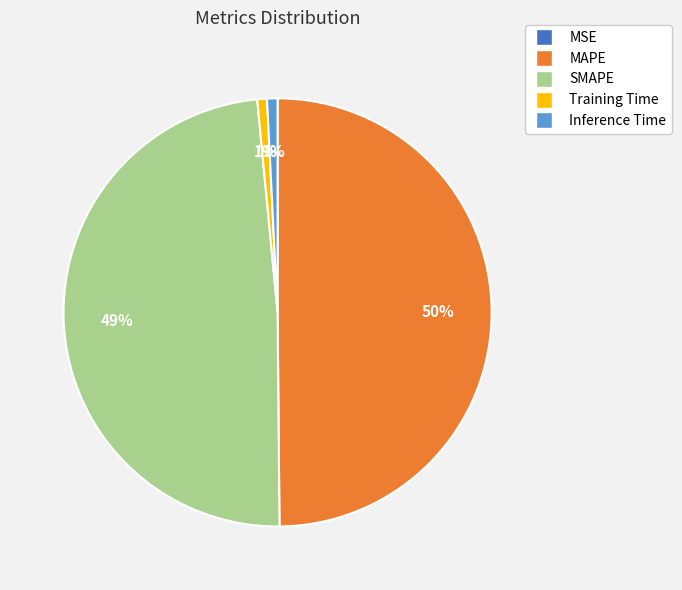

The MAPE slice represents 43% of the pie. True or false?

False